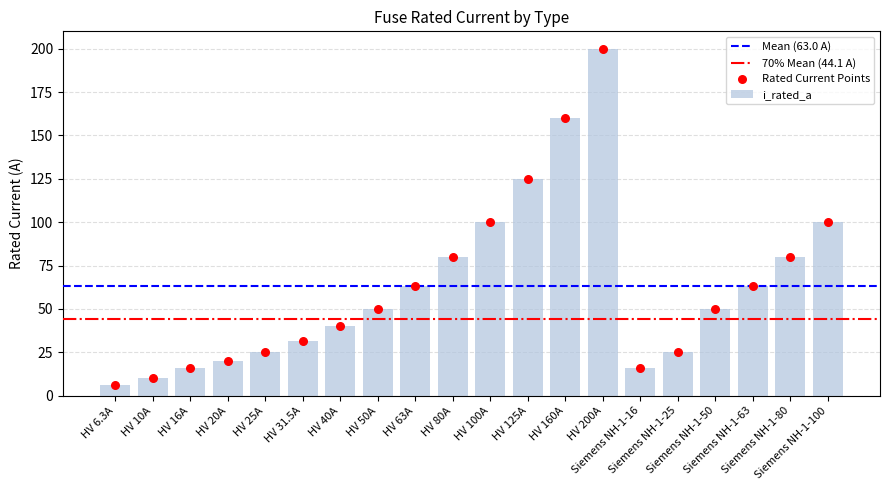

Between Siemens NH-1-100 and HV 31.5A, which is larger?

Siemens NH-1-100